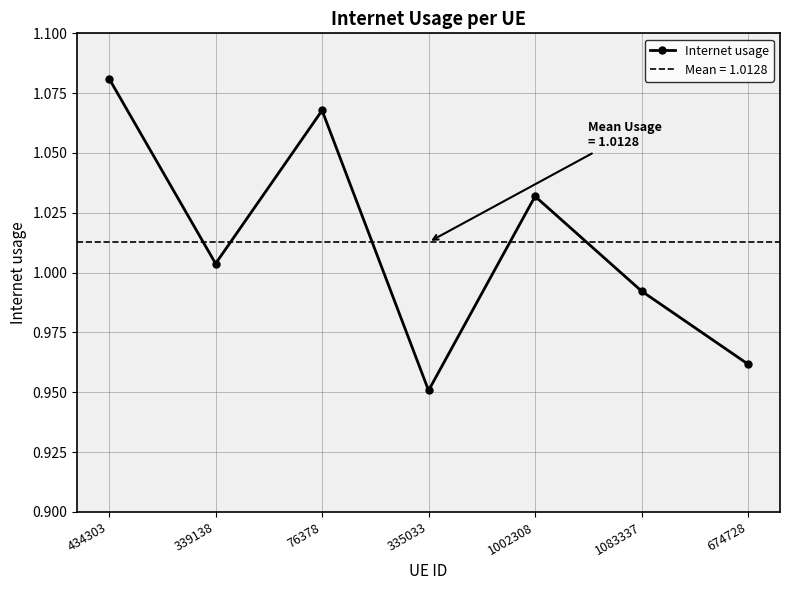

What position from the right is 339138?

6